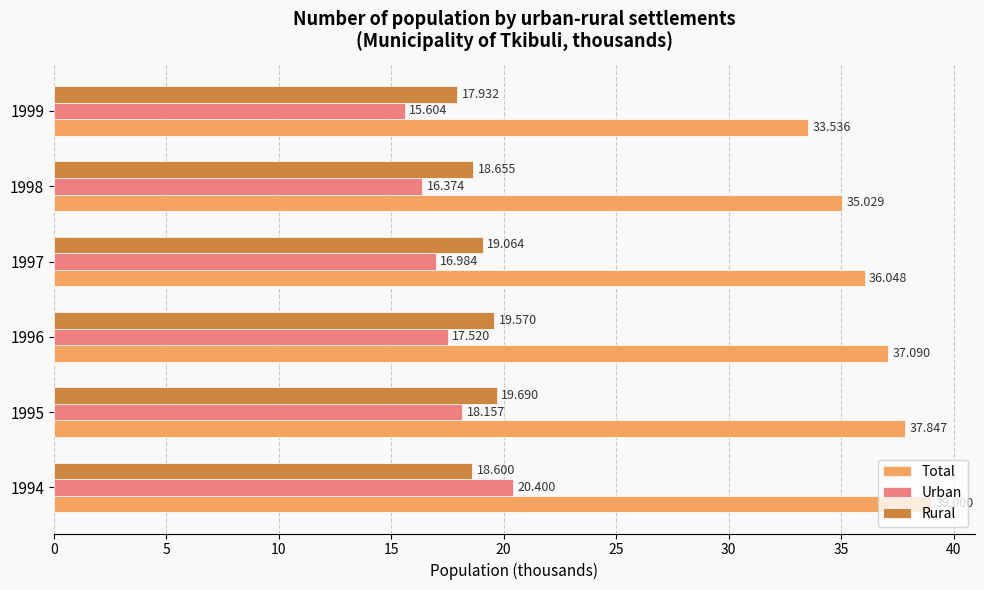

Rank the series by their maximum value, from highest to lowest.

Total, Urban, Rural